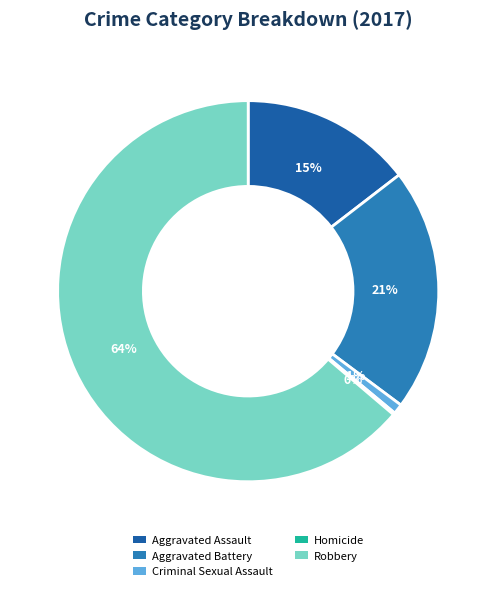

Is it true that Robbery is 64% of the pie?

True